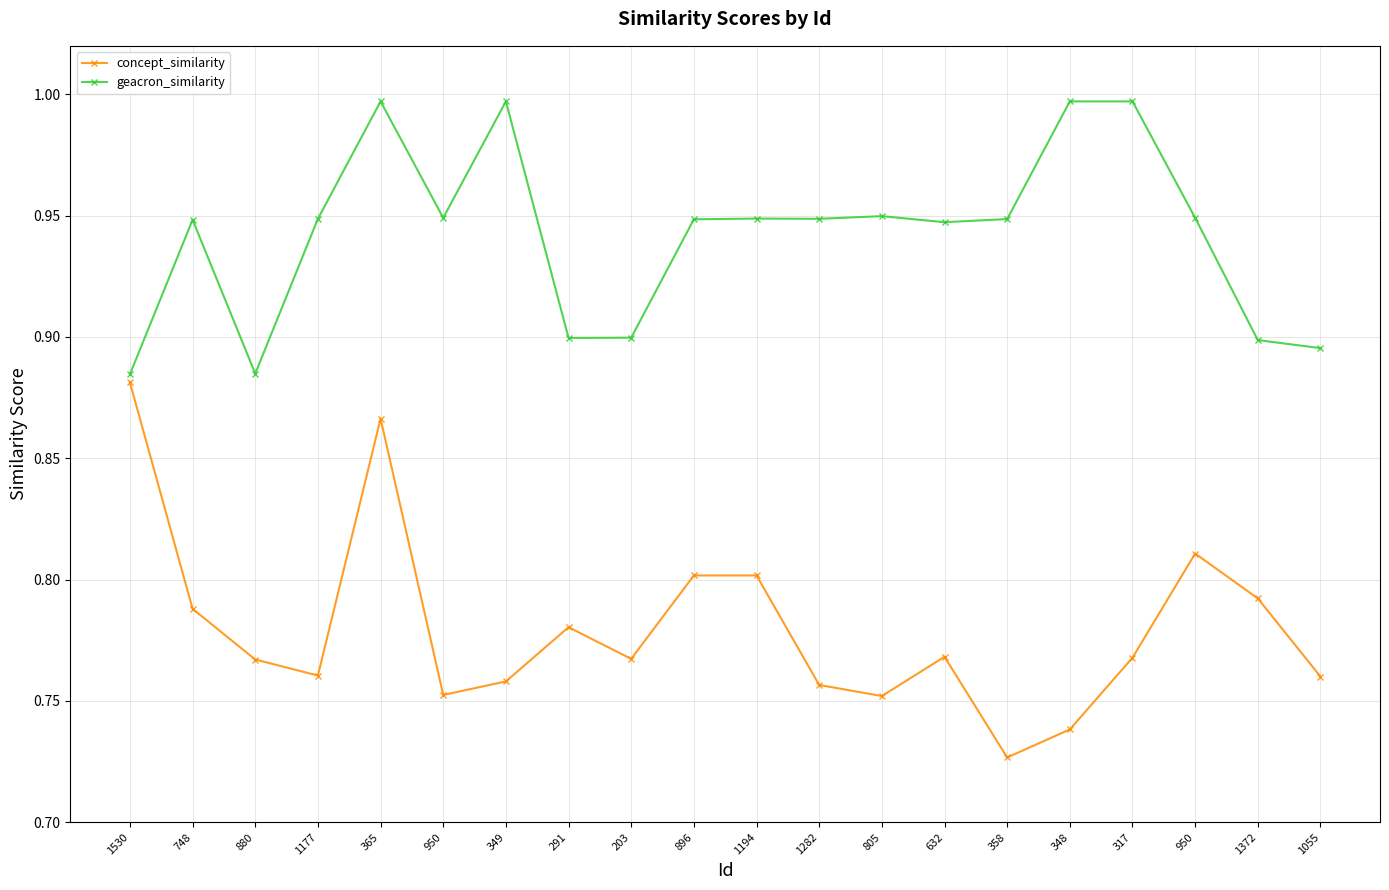

What are all the series names shown in the legend?

concept_similarity, geacron_similarity